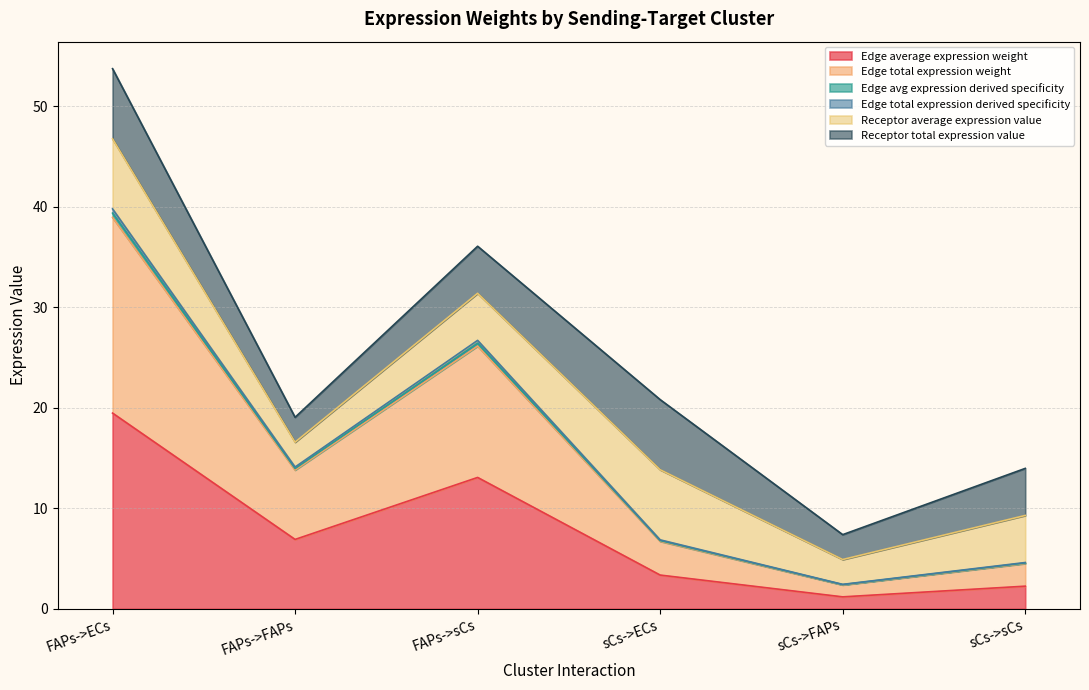

Which label corresponds to the largest value in the chart?

FAPs->ECs